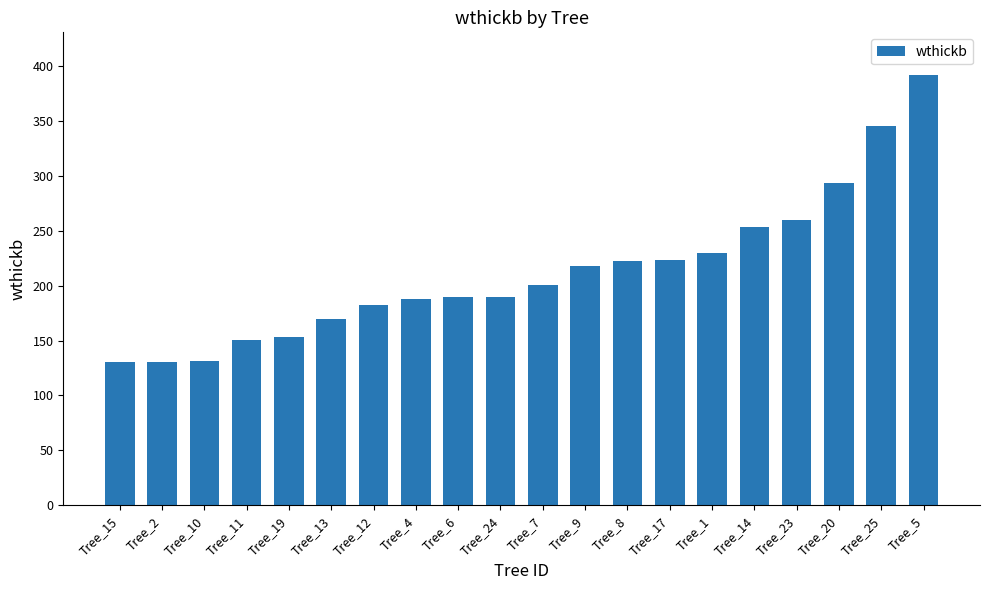

Are the bars grouped side by side (vs. stacked)?

No